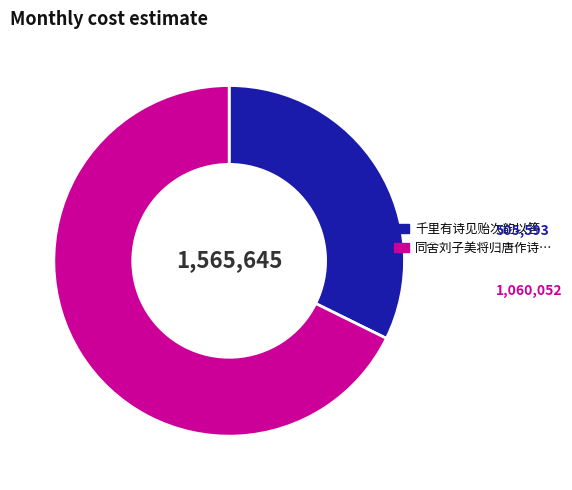

Is there any slice that represents more than half of the pie?

Yes